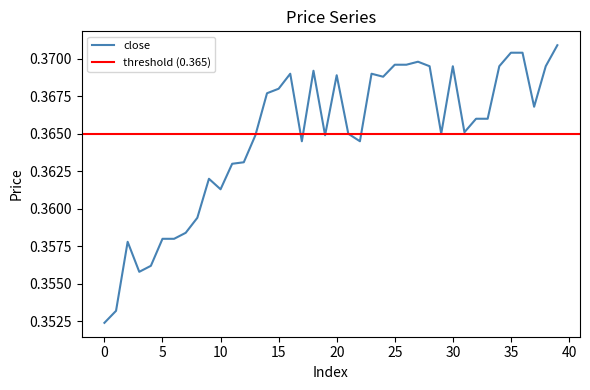

Count the high values in the range 0 to 1.

40